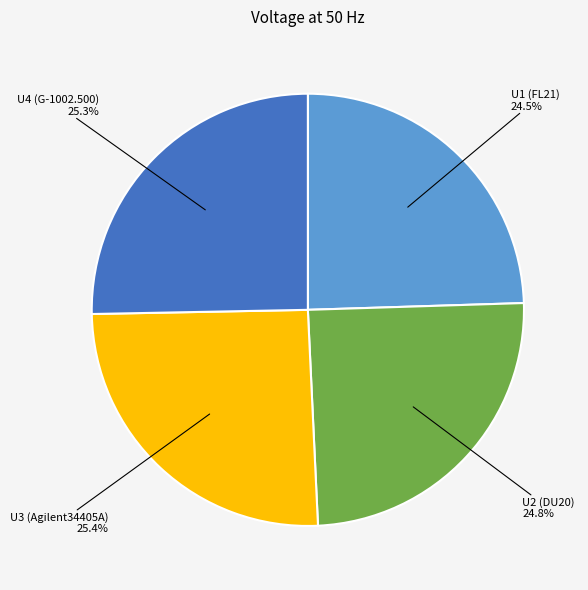

How many segments does this pie chart have?

4